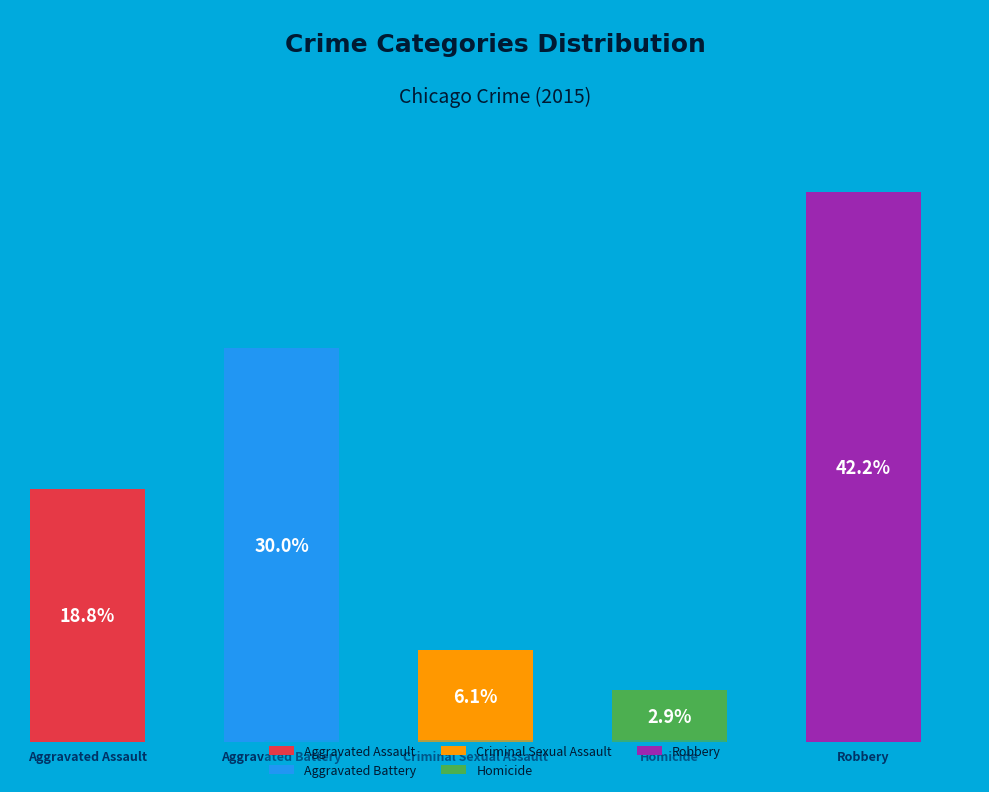

To the nearest percent, what percentage of the pie is Aggravated Assault?

19%